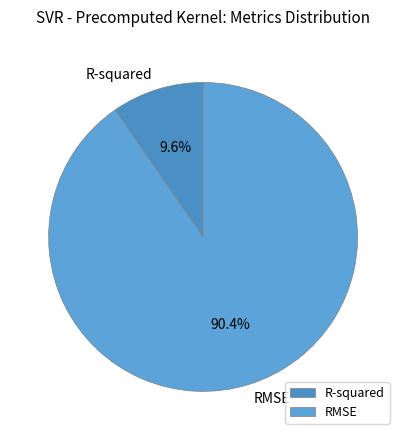

Is it true that R-squared is 1% of the pie?

False